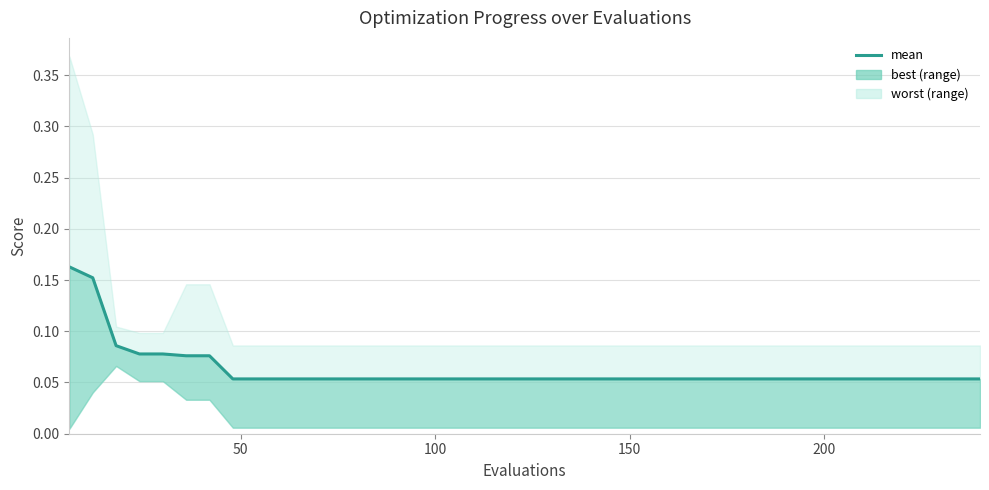

What is the difference between the second highest and second lowest values?

0.1